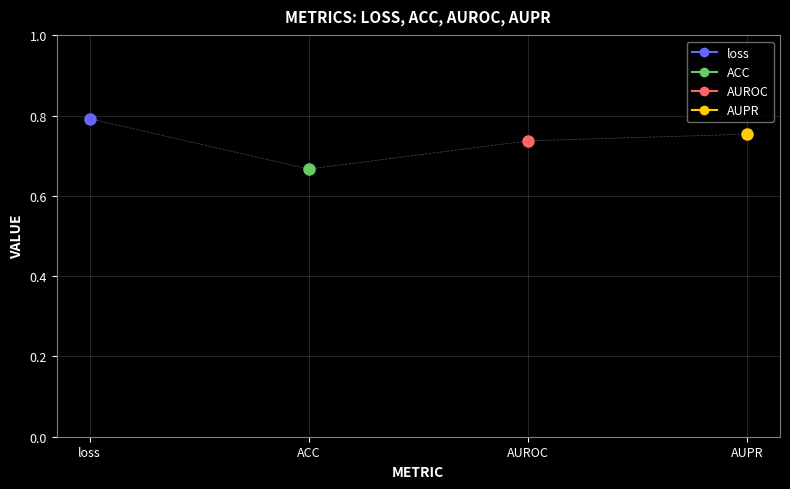

At how many categories does at least one series exceed 0?

4